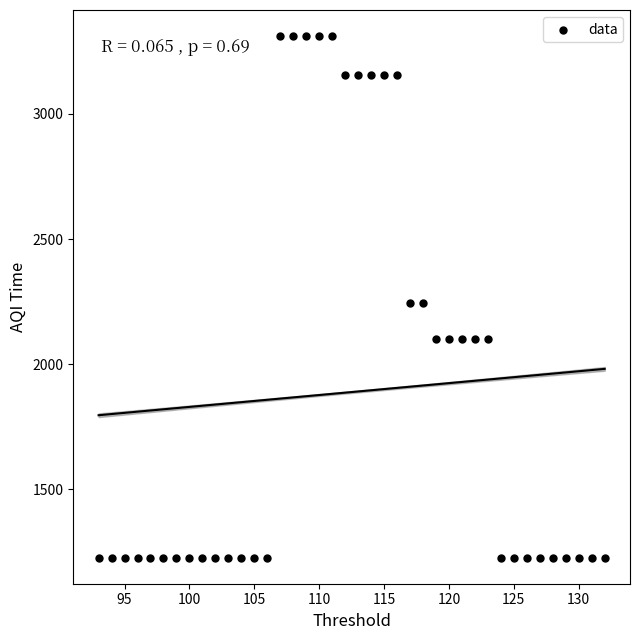

What is the range of X values (max minus min)?

39.0